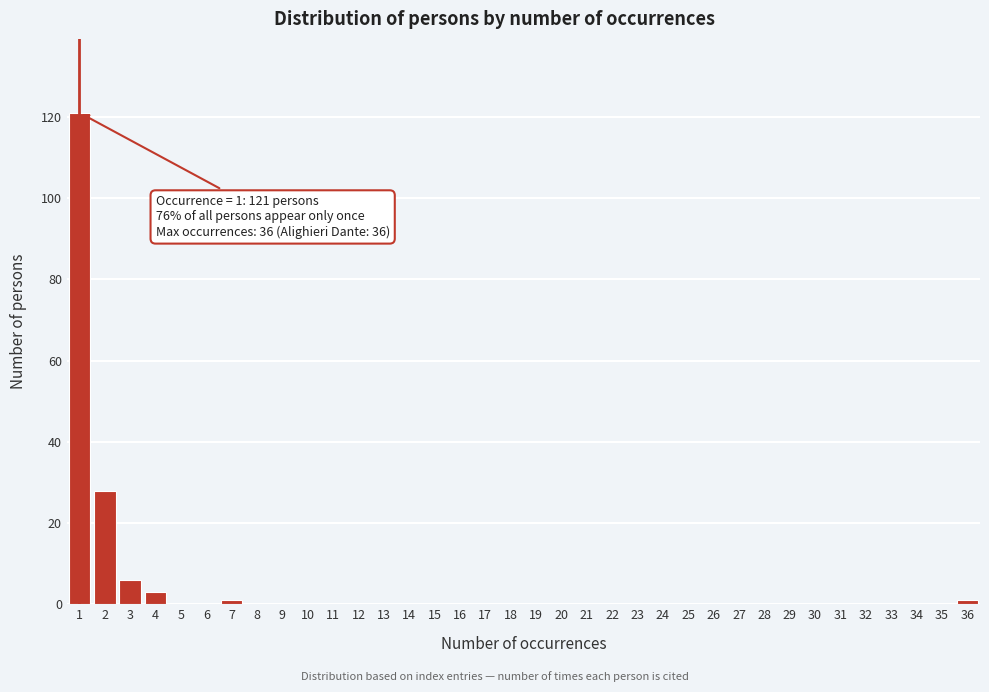

What is the sum of all values?

160